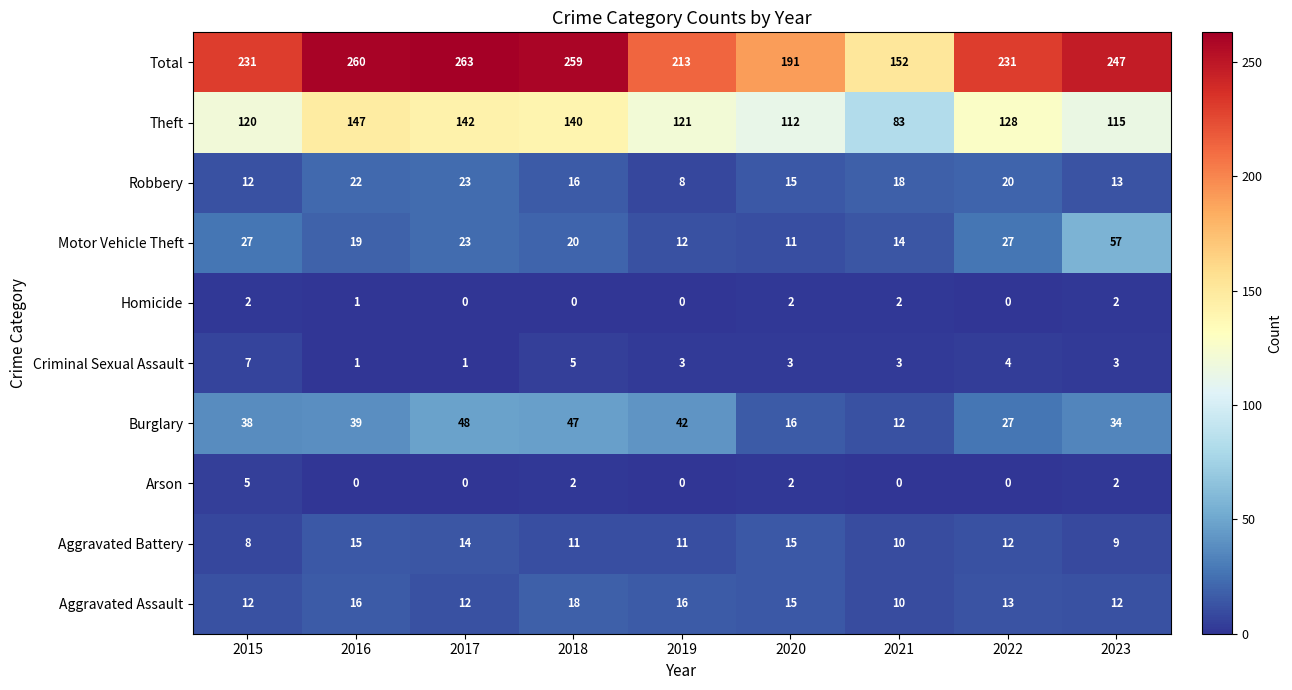

Which series changed the most between 2015 and 2022?

Burglary